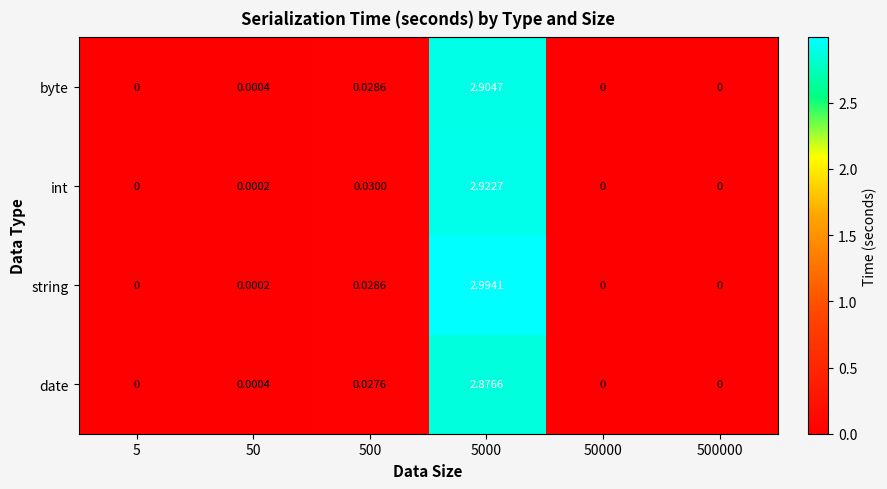

List the series in order of their peak value, highest first.

string, int, byte, date